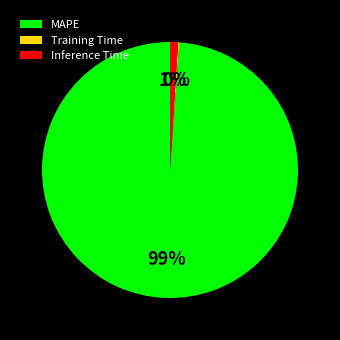

Combined, do MAPE and Inference Time account for over 50%?

Yes